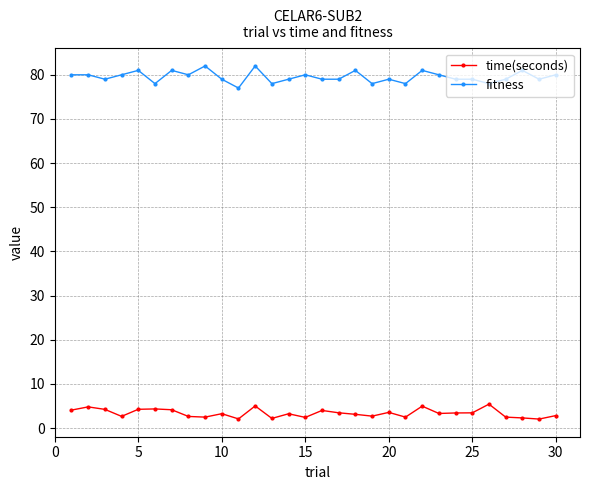

True or false: fitness has more than 0 interior local peaks.

True